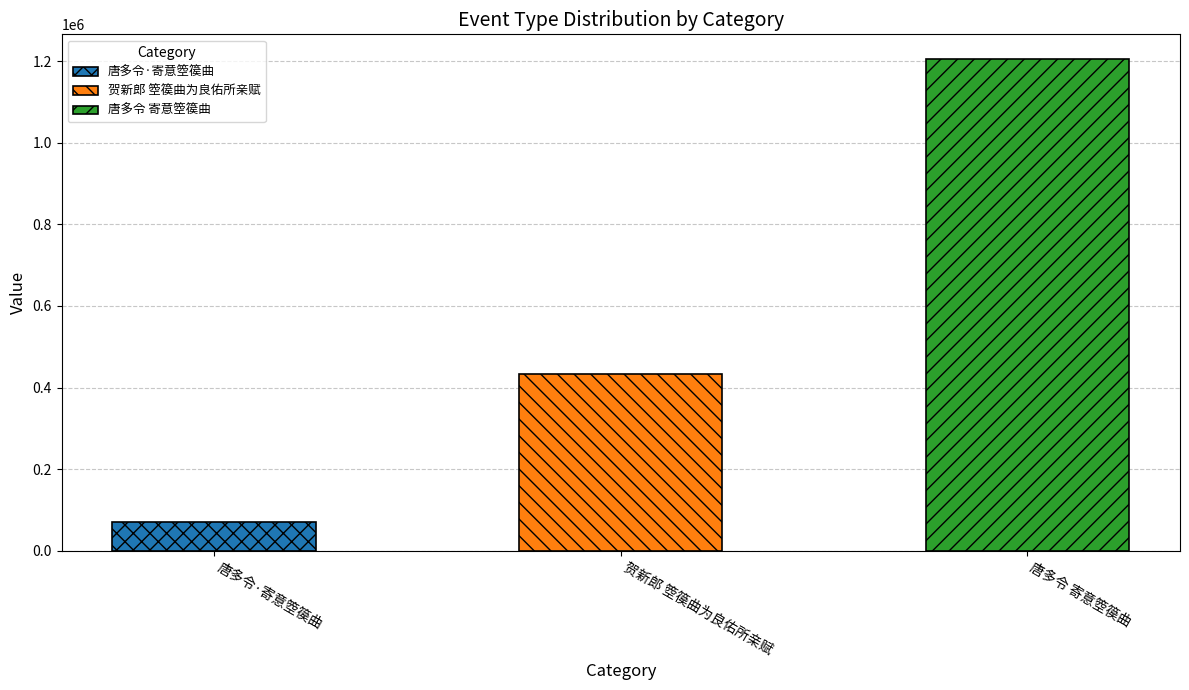

What is the greatest value displayed?

1205497